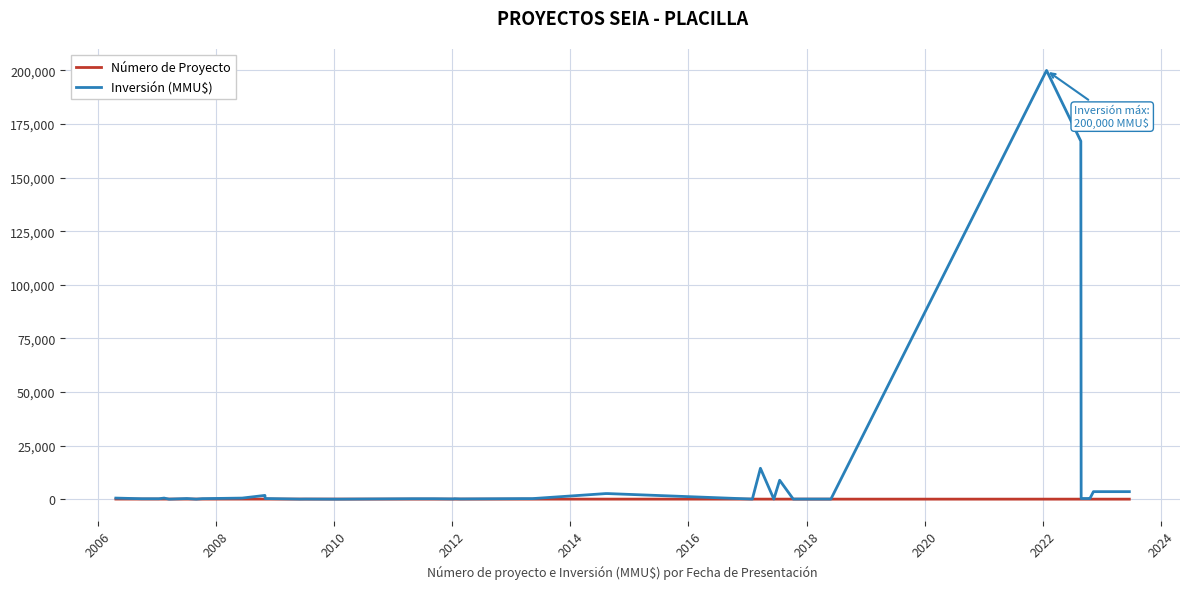

What is the average value of the Inversión (MMU$) series?

10332